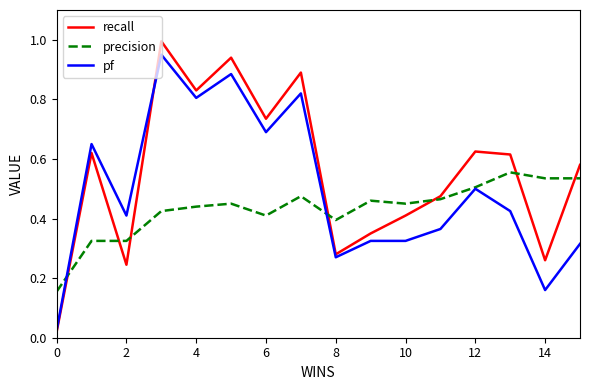

List the series in order of their peak value, highest first.

recall, pf, precision